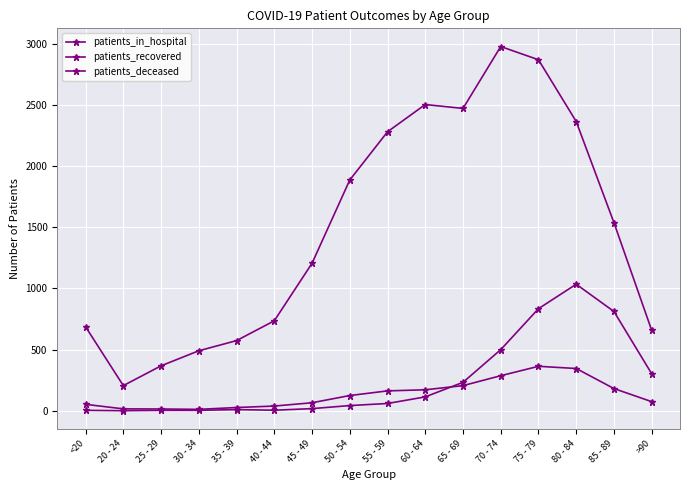

Does the chart have visible grid lines?

Yes